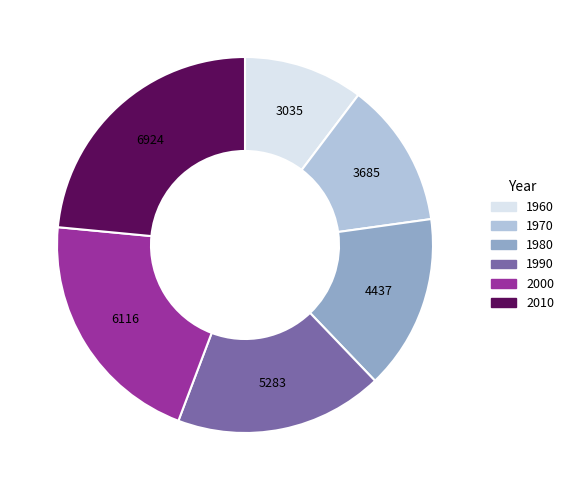

Is 2010 the majority of the pie?

No